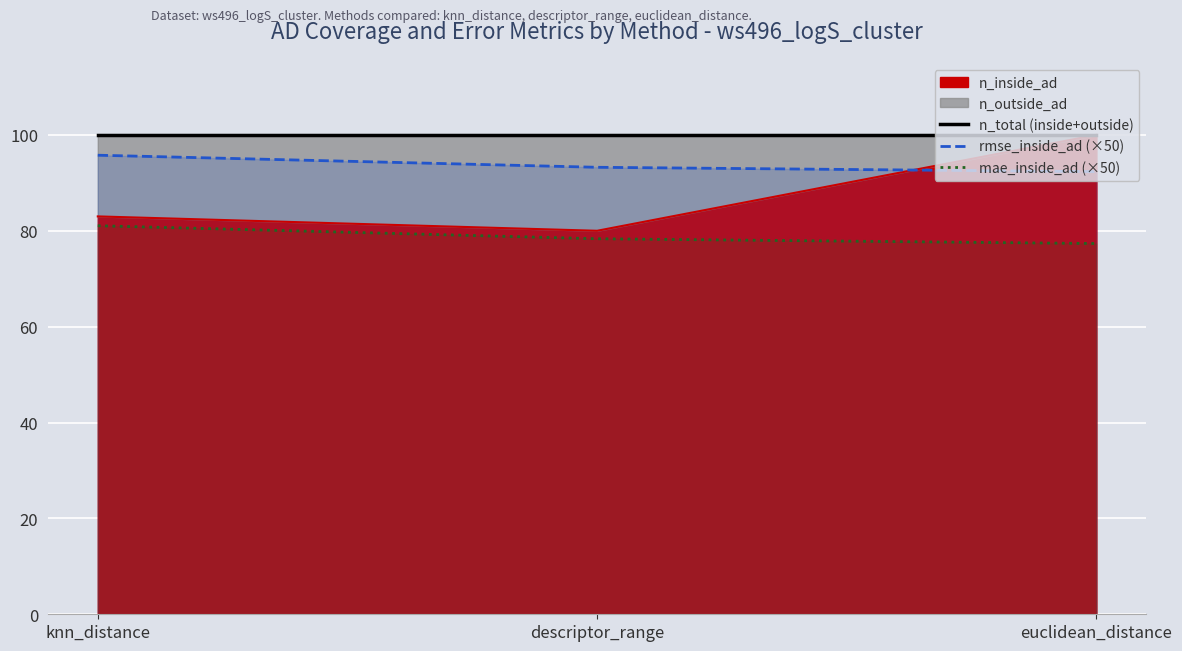

What is the difference between the highest and lowest values at euclidean_distance?

22.7